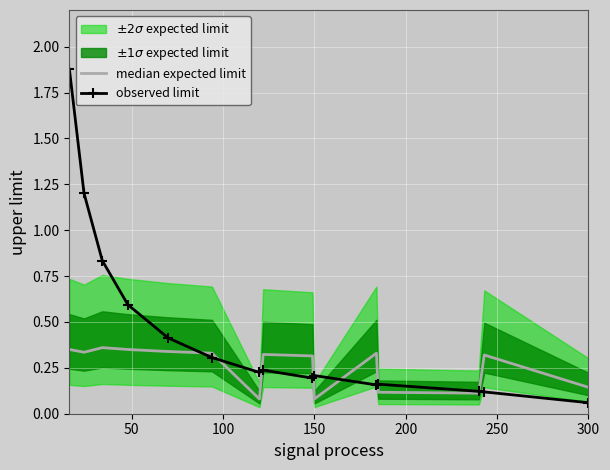

True or false: observed limit has more than 2 interior local peaks.

True